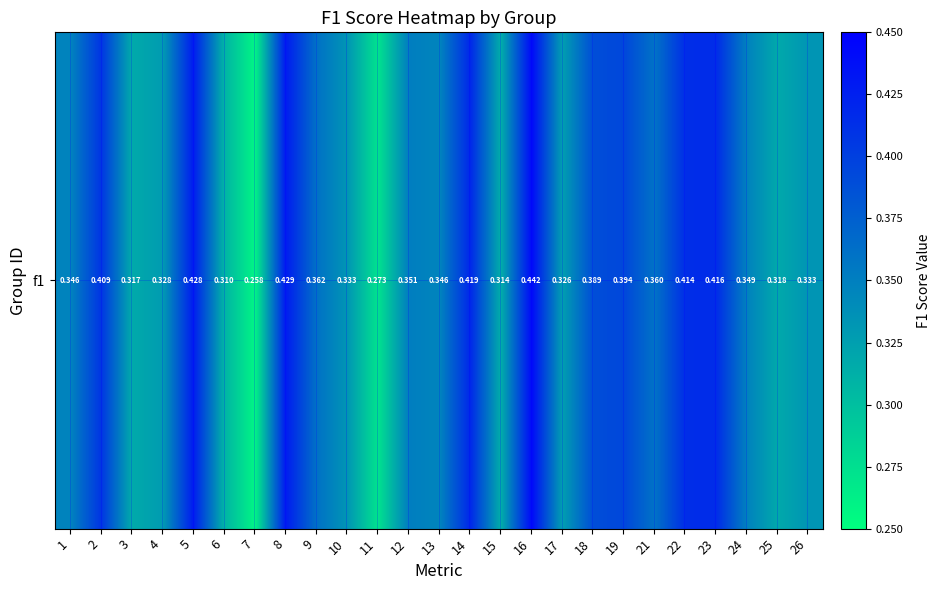

Reading left to right, list all the values displayed in this chart.

0.3	0.4	0.3	0.3	0.4	0.3	0.3	0.4	0.4	0.3	0.3	0.4	0.3	0.4	0.3	0.4	0.3	0.4	0.4	0.4	0.4	0.4	0.3	0.3	0.3